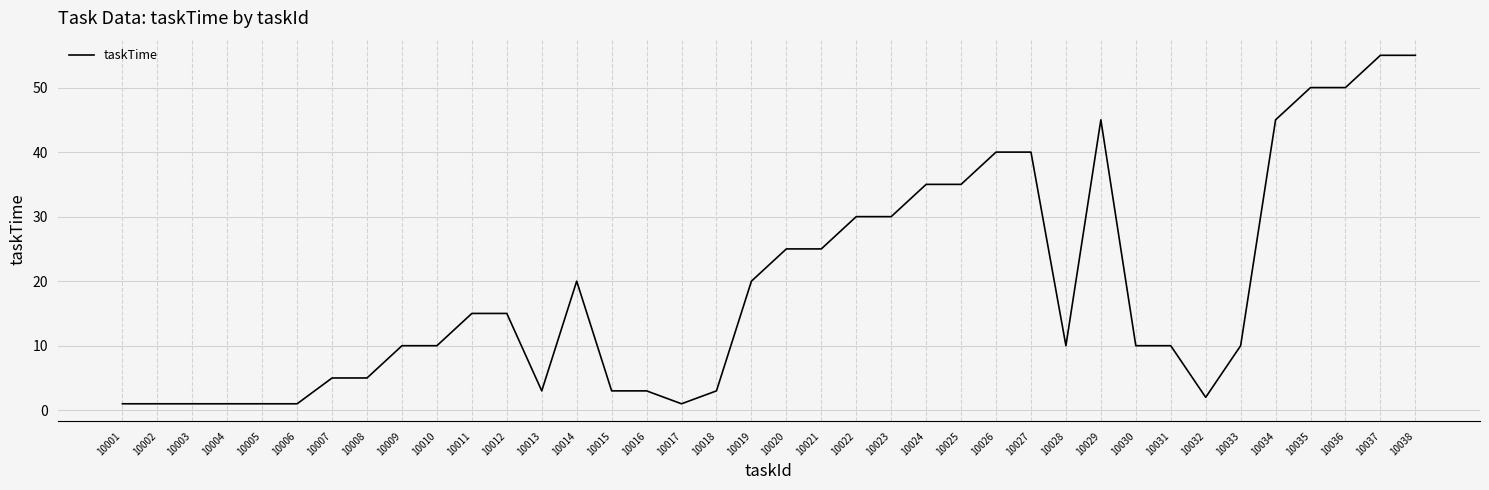

Reading right to left, extract all data points from this chart.

10038=55	10037=55	10036=50	10035=50	10034=45	10033=10	10032=2	10031=10	10030=10	10029=45	10028=10	10027=40	10026=40	10025=35	10024=35	10023=30	10022=30	10021=25	10020=25	10019=20	10018=3	10017=1	10016=3	10015=3	10014=20	10013=3	10012=15	10011=15	10010=10	10009=10	10008=5	10007=5	10006=1	10005=1	10004=1	10003=1	10002=1	10001=1